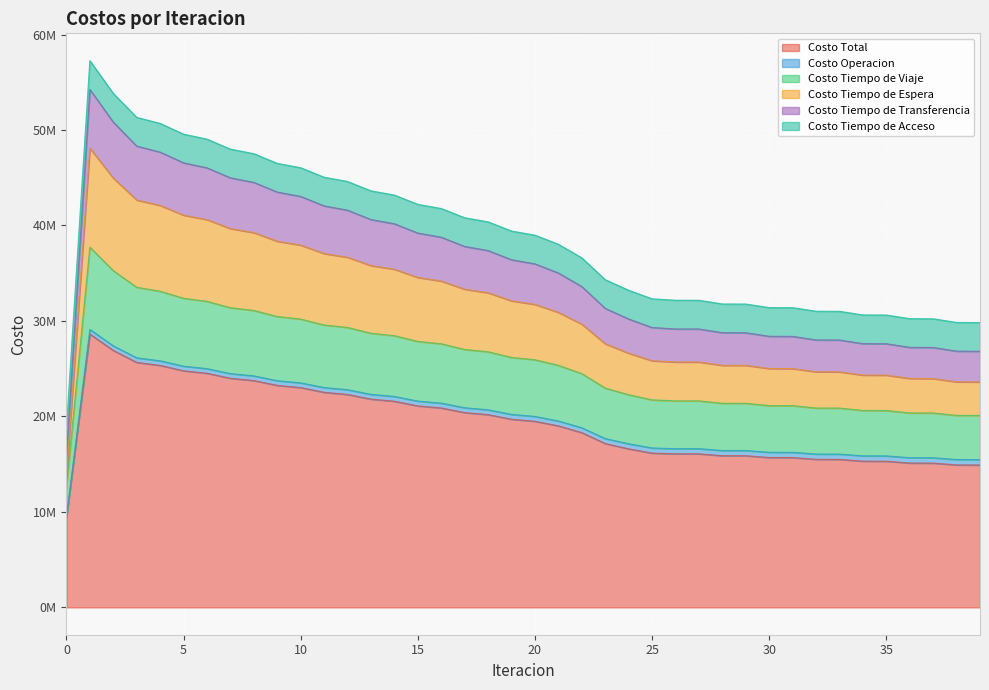

At which category is the sum across all series the highest?

1